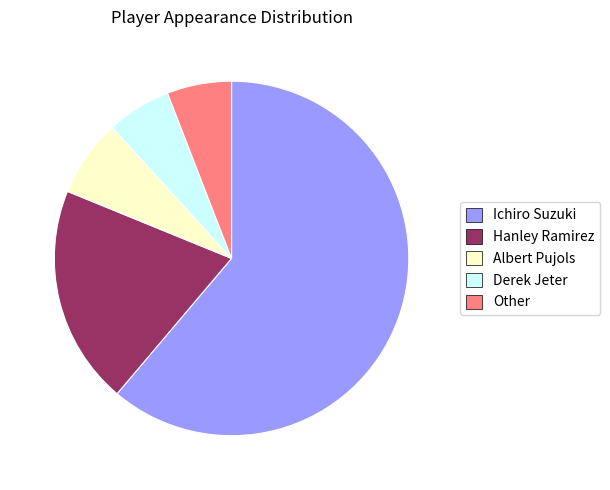

What is the ratio of the value at Albert Pujols to the value at Derek Jeter?

1.2